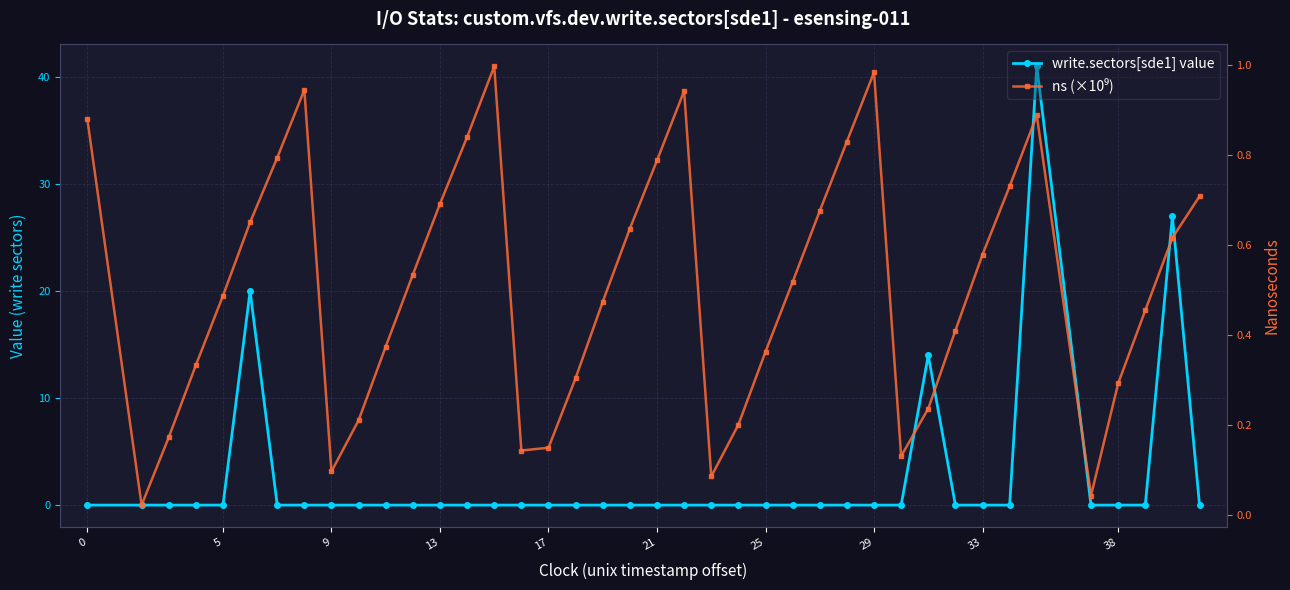

Reading left to right, list all the values displayed in this chart.

write.sectors[sde1] value: 0.0	0.0	0.0	0.0	0.0	20.0	0.0	0.0	0.0	0.0	0.0	0.0	0.0	0.0	0.0	0.0	0.0	0.0	0.0	0.0	0.0	0.0	0.0	0.0	0.0	0.0	0.0	0.0	0.0	0.0	14.0	0.0	0.0	0.0	41.0	0.0	0.0	0.0	27.0	0.0
ns (×10⁹): 0.9	0.0	0.2	0.3	0.5	0.6	0.8	0.9	0.1	0.2	0.4	0.5	0.7	0.8	1.0	0.1	0.1	0.3	0.5	0.6	0.8	0.9	0.1	0.2	0.4	0.5	0.7	0.8	1.0	0.1	0.2	0.4	0.6	0.7	0.9	0.0	0.3	0.5	0.6	0.7